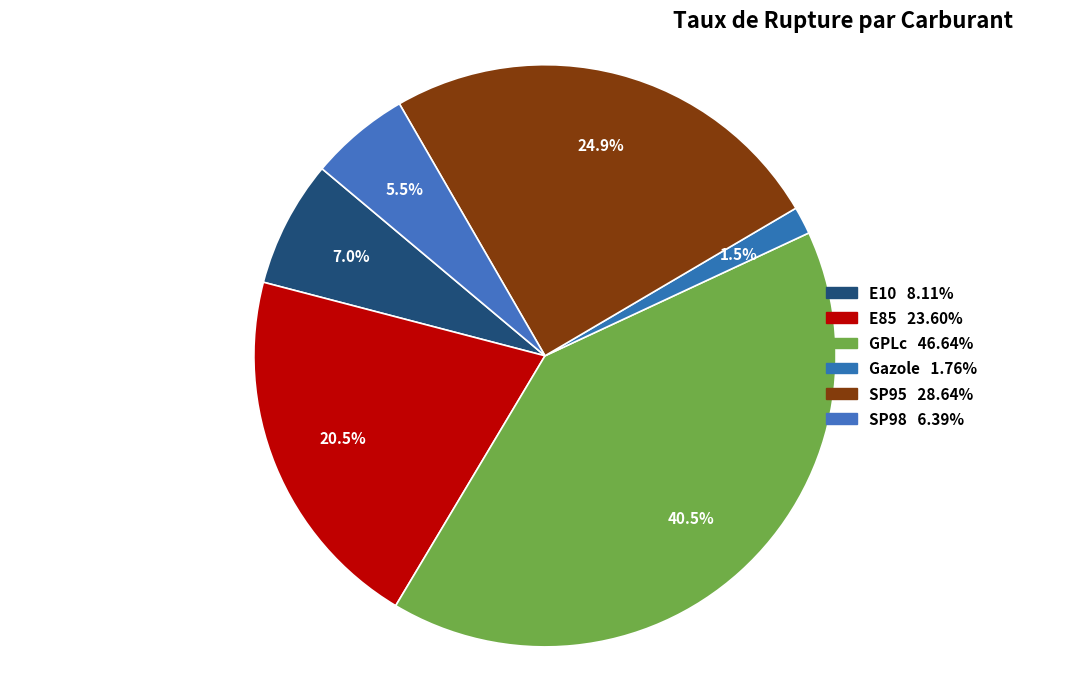

To the nearest percent, what is the difference between the SP98 and Gazole slice percentages?

4%